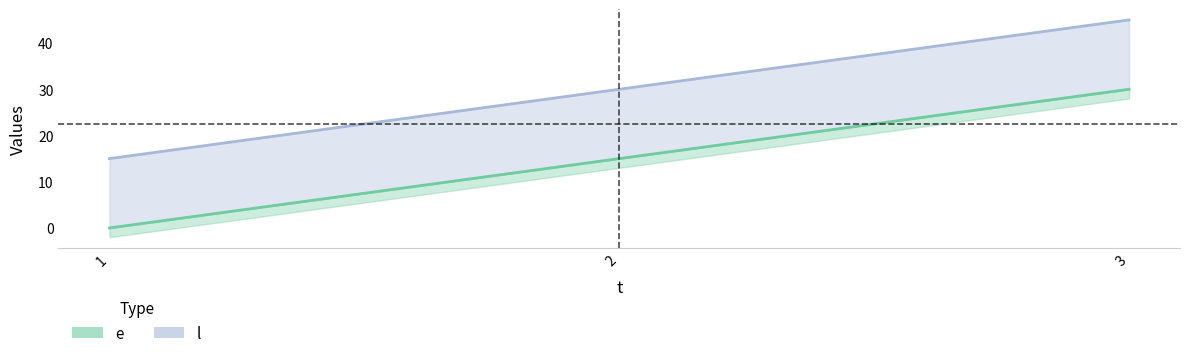

What is the difference between the maximum and minimum values in the l series?

30